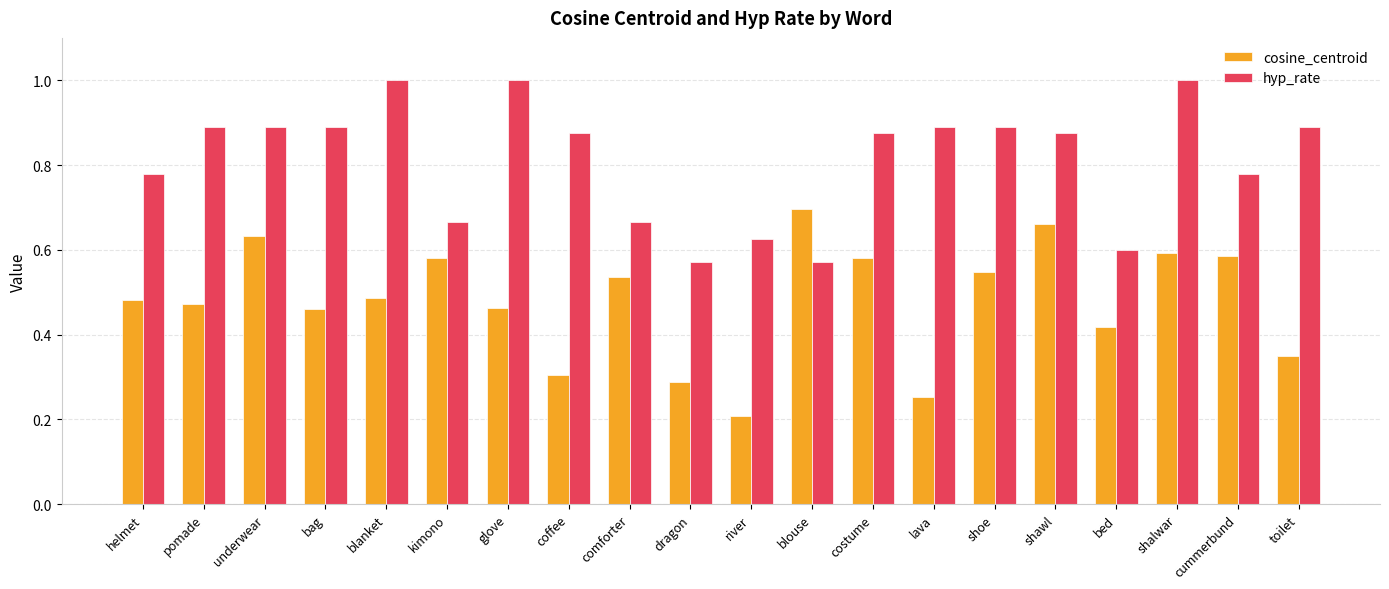

The value of cosine_centroid at cummerbund is 0.6. True or false?

True